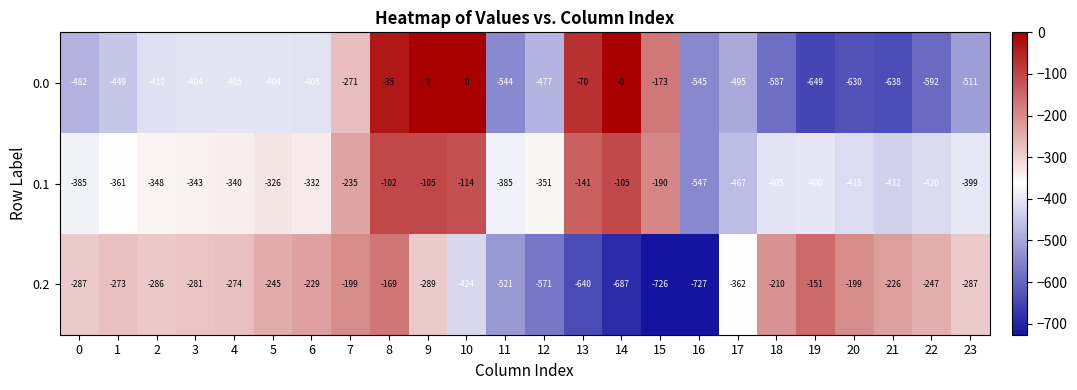

What is the minimum value shown in the chart?

-727